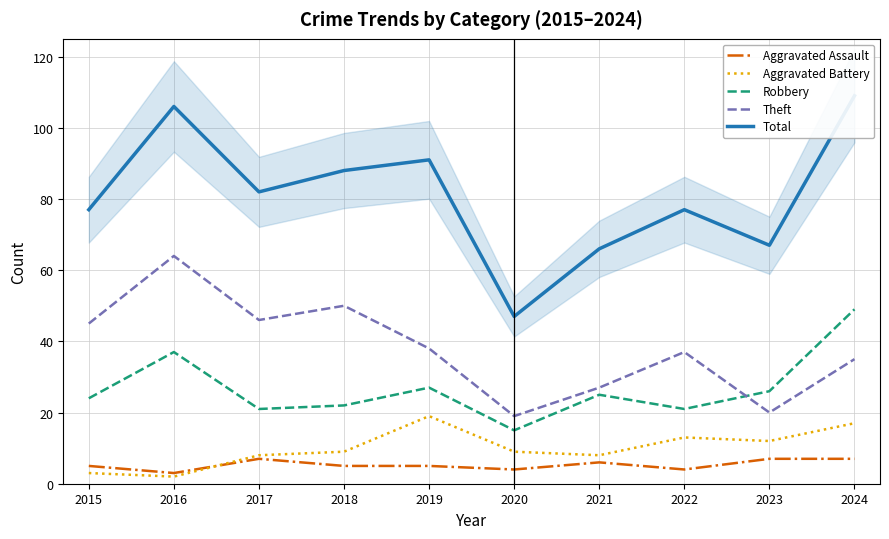

What are all the series names shown in the legend?

Aggravated Assault, Aggravated Battery, Robbery, Theft, Total